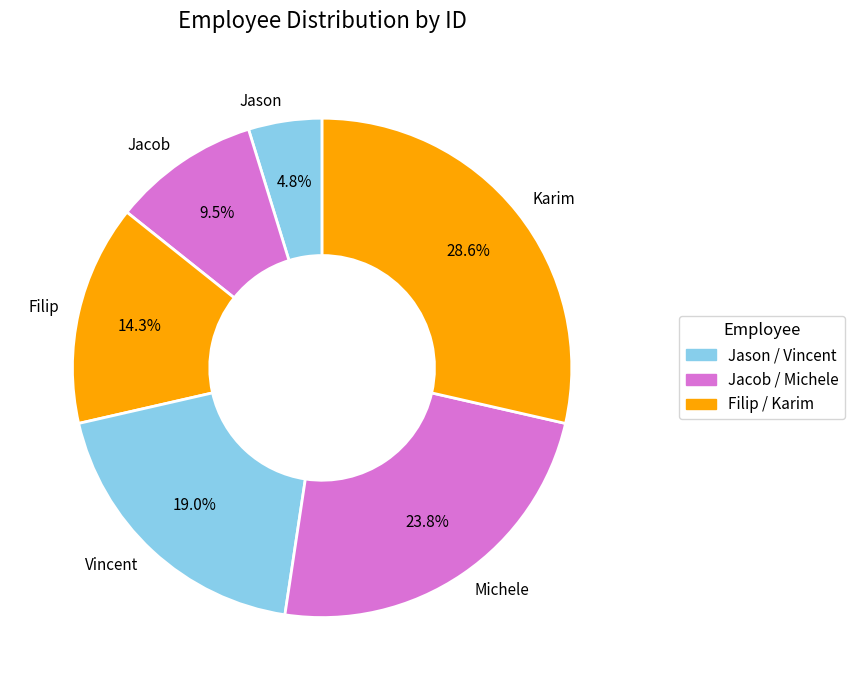

Between Michele and Vincent, which is larger?

Michele